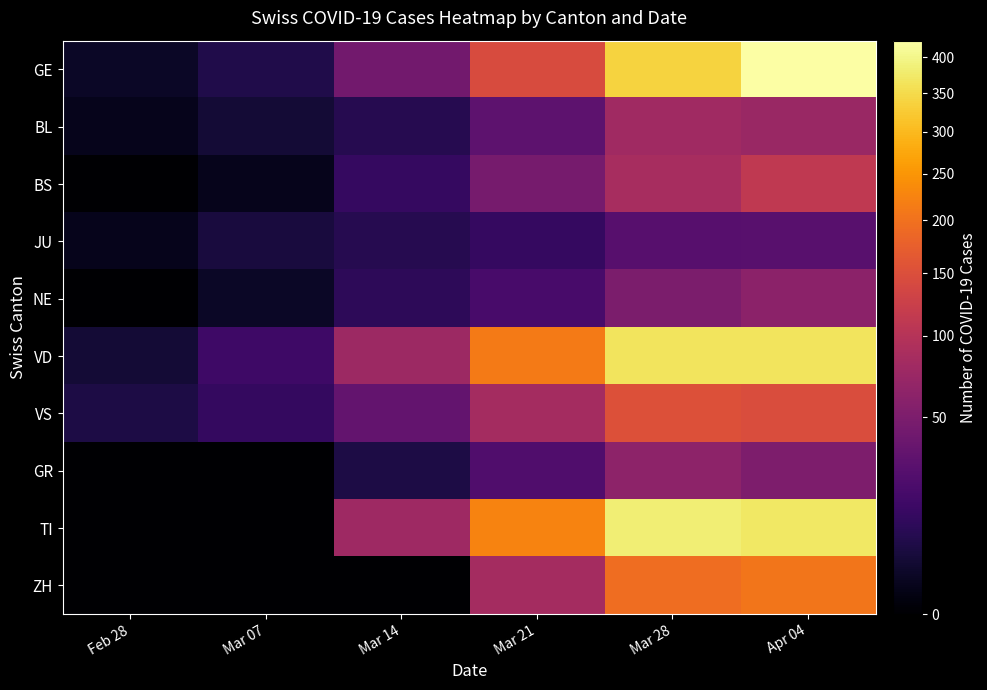

Rank the series by their maximum value, from highest to lowest.

GE, TI, VD, ZH, VS, BS, BL, GR, NE, JU